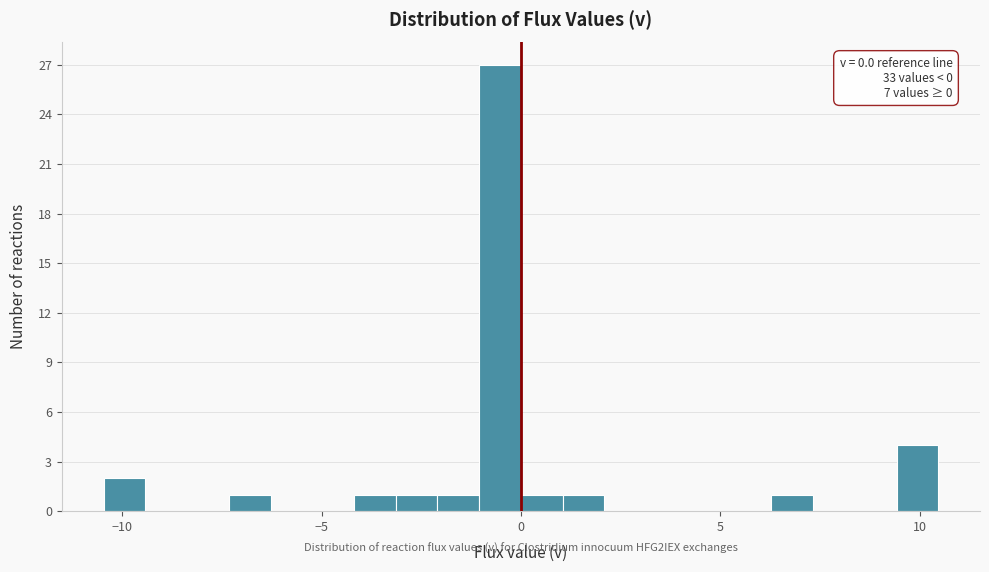

Around what value on the x-axis is the tallest bar? Give the approximate position of its centre, as read against the axis.

-0.5